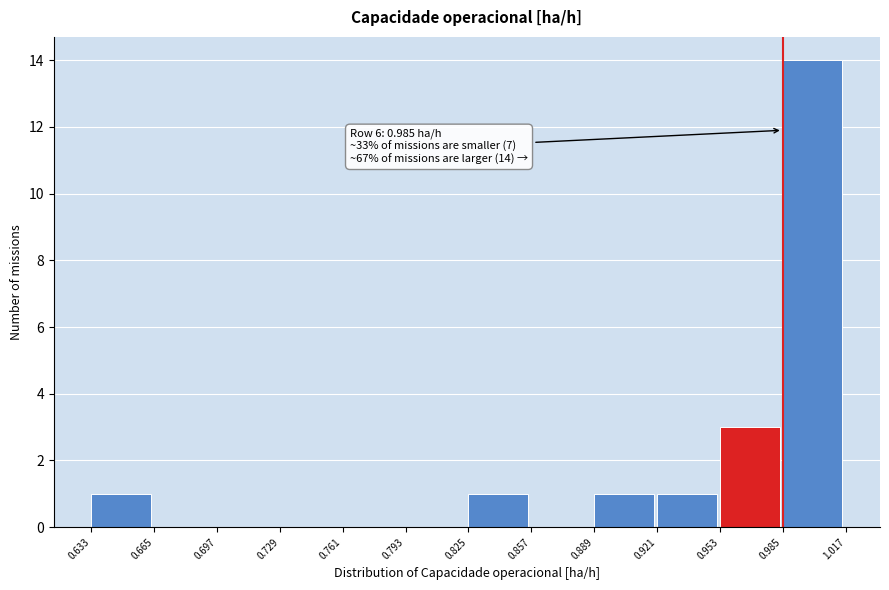

Which range on the x-axis has the tallest bar?

0.985 to 1.017